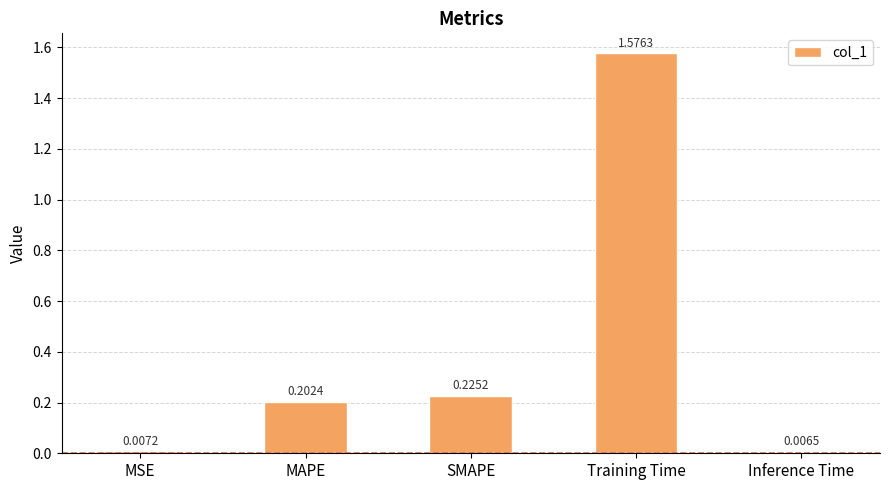

What is the sum of all values?

2.0